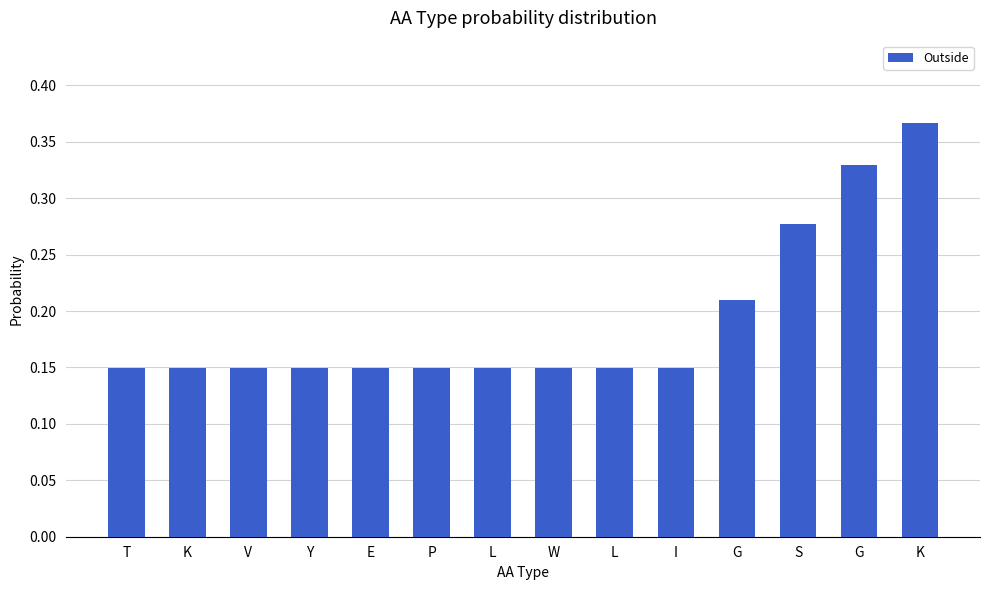

What is the label of the 6th bar from the left?

P